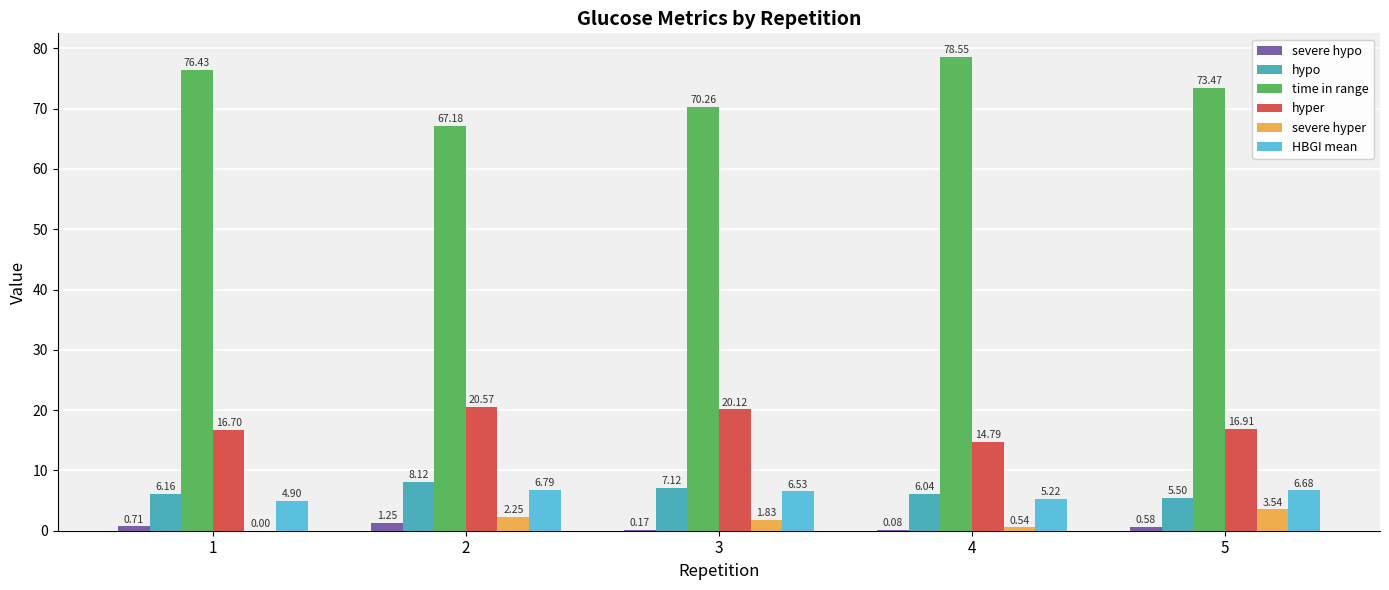

What is the sum of the hyper values at 2 and 3?

40.7